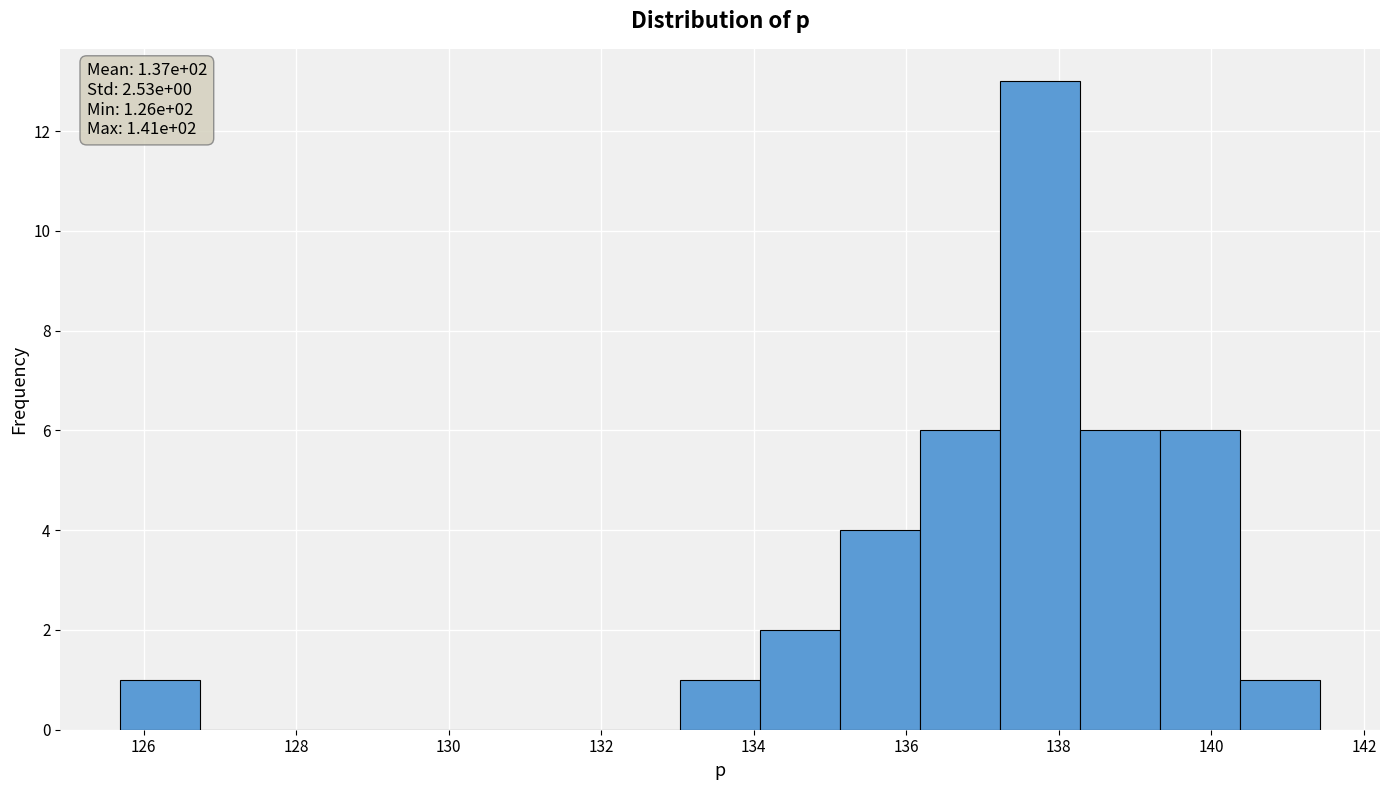

Which range on the x-axis has the tallest bar?

137.2 to 138.2